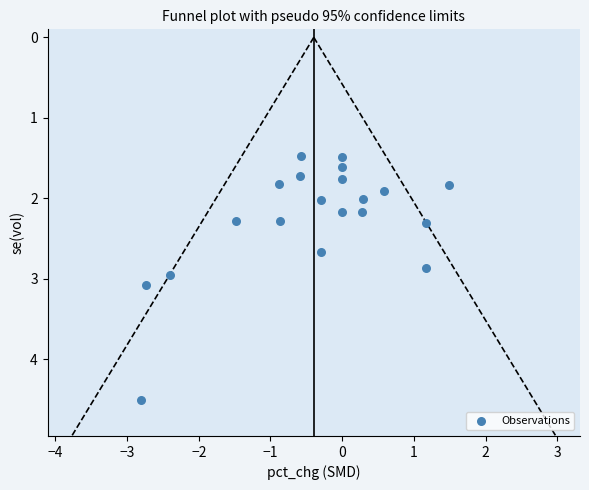

What is the range of X values (max minus min)?

4.3